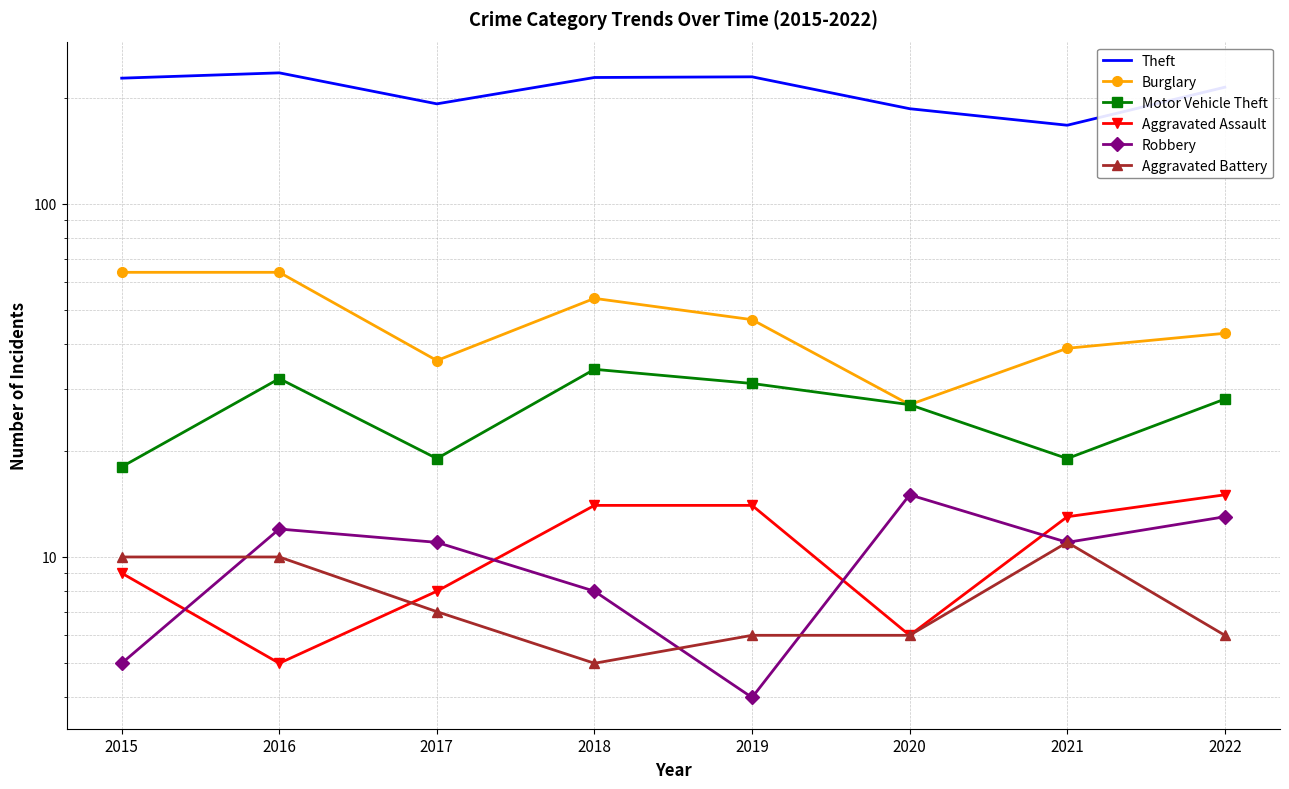

Is it true that Aggravated Battery equals 6 at 2020?

True